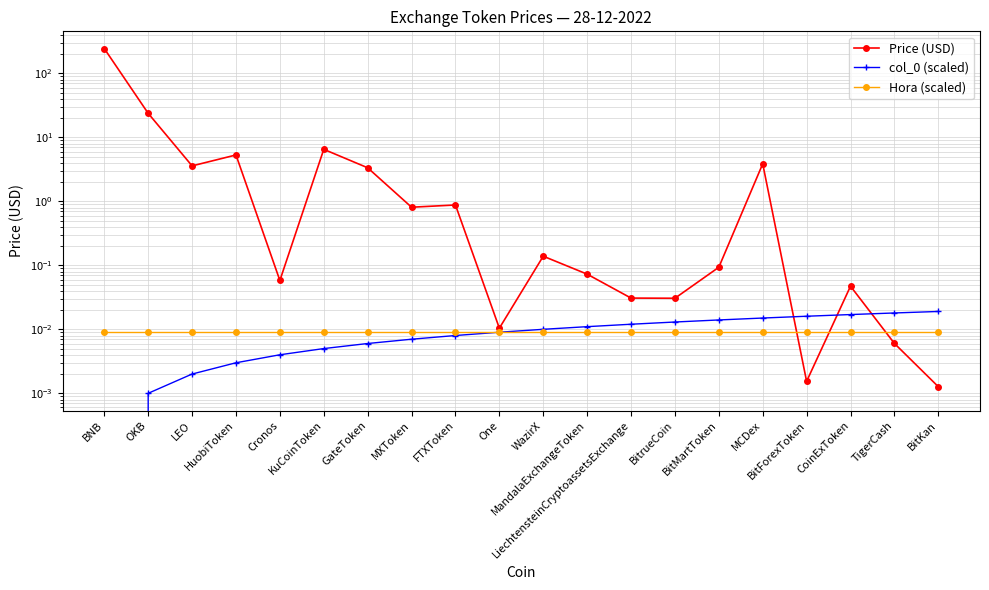

Is this an area chart (filled region under the line)?

No